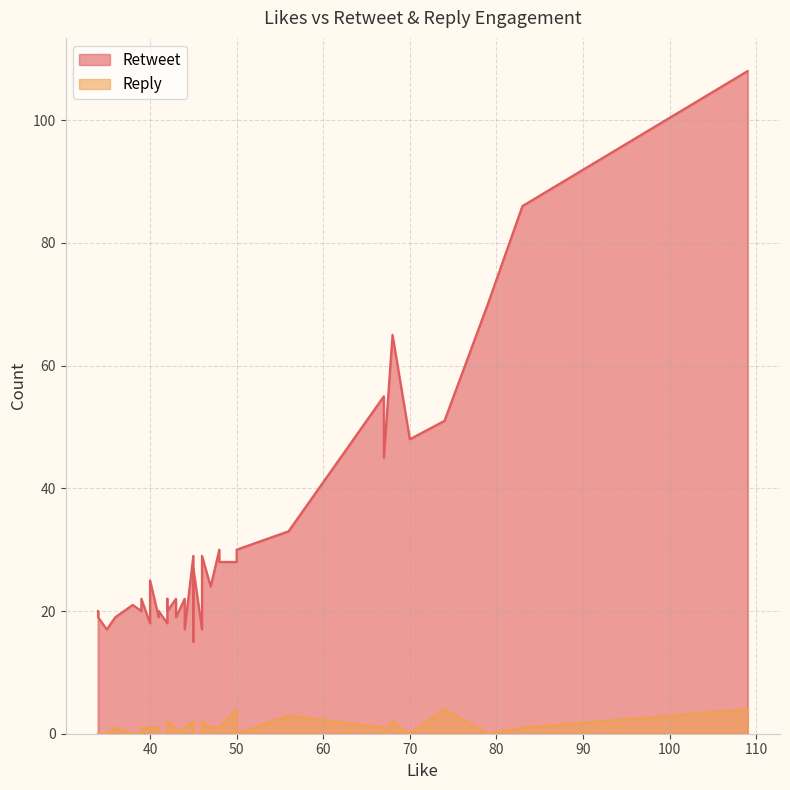

Is the value of Retweet at 42 greater than the value of Reply at 41?

Yes